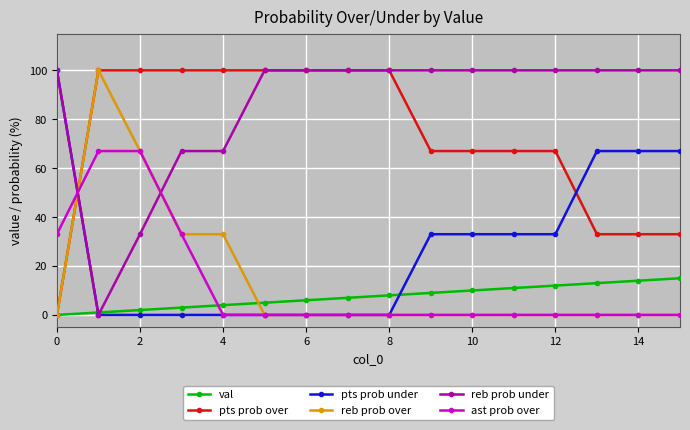

Which series ends up on top after the final intersection of pts prob under and val?

pts prob under